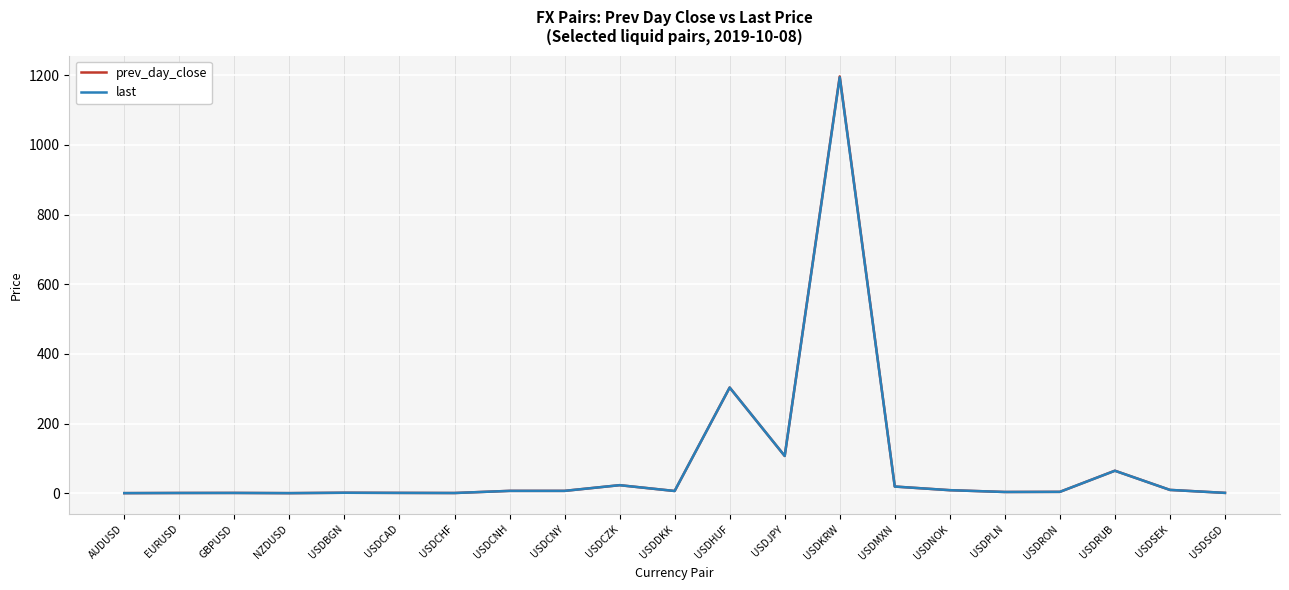

What is the sum of the prev_day_close values at USDCNH and USDNOK?

16.3